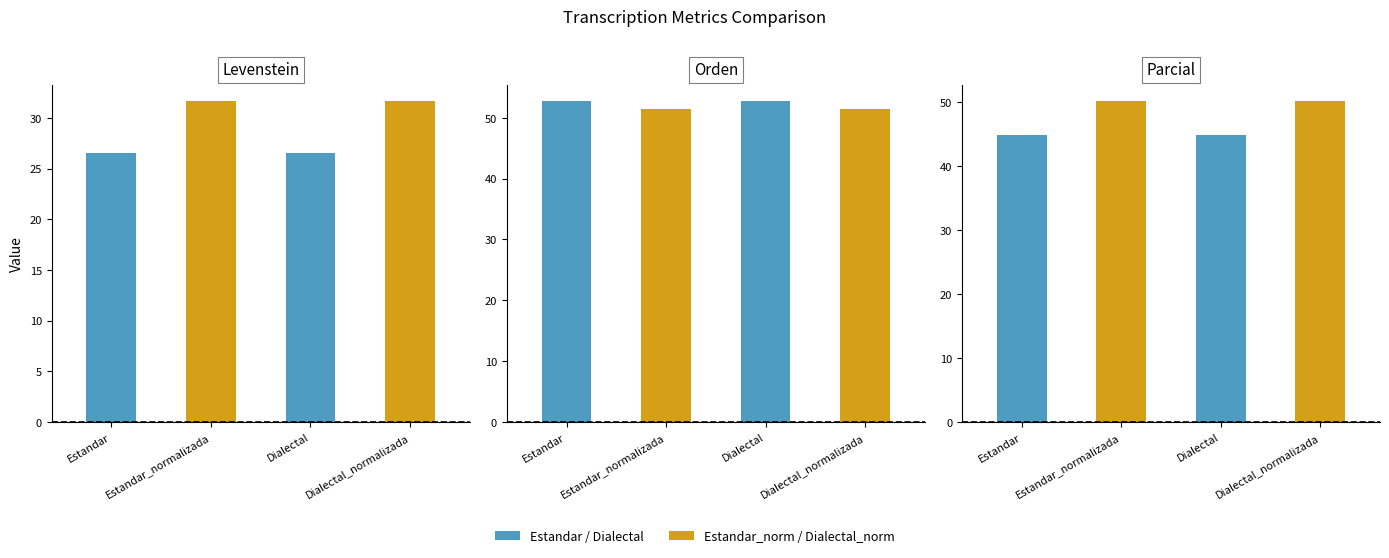

What position from the left is Dialectal?

3